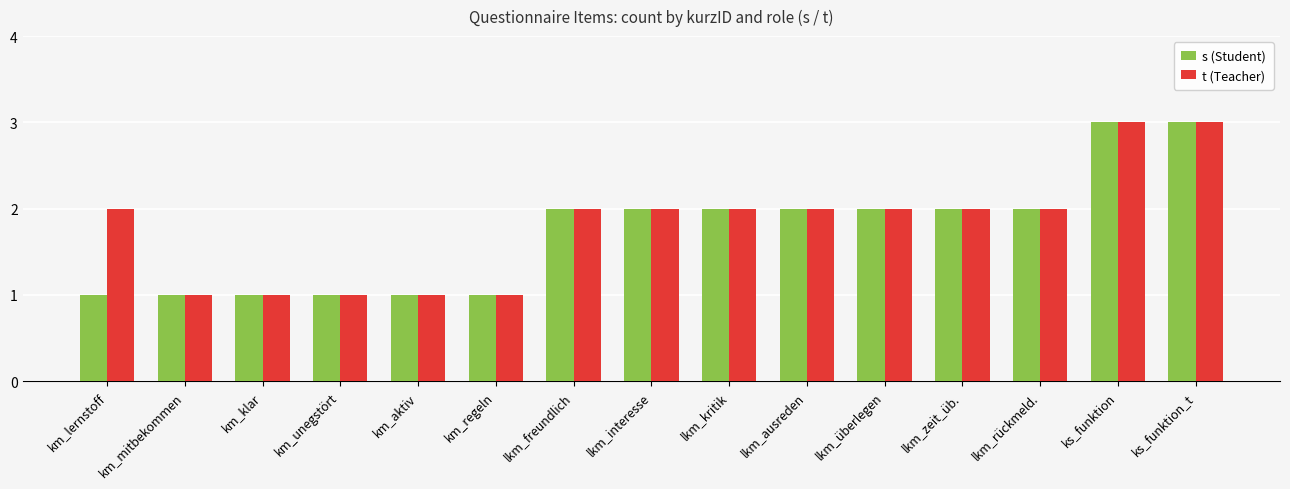

Is the value of t (Teacher) at lkm_ausreden greater than the value of s (Student) at km_lernstoff?

Yes